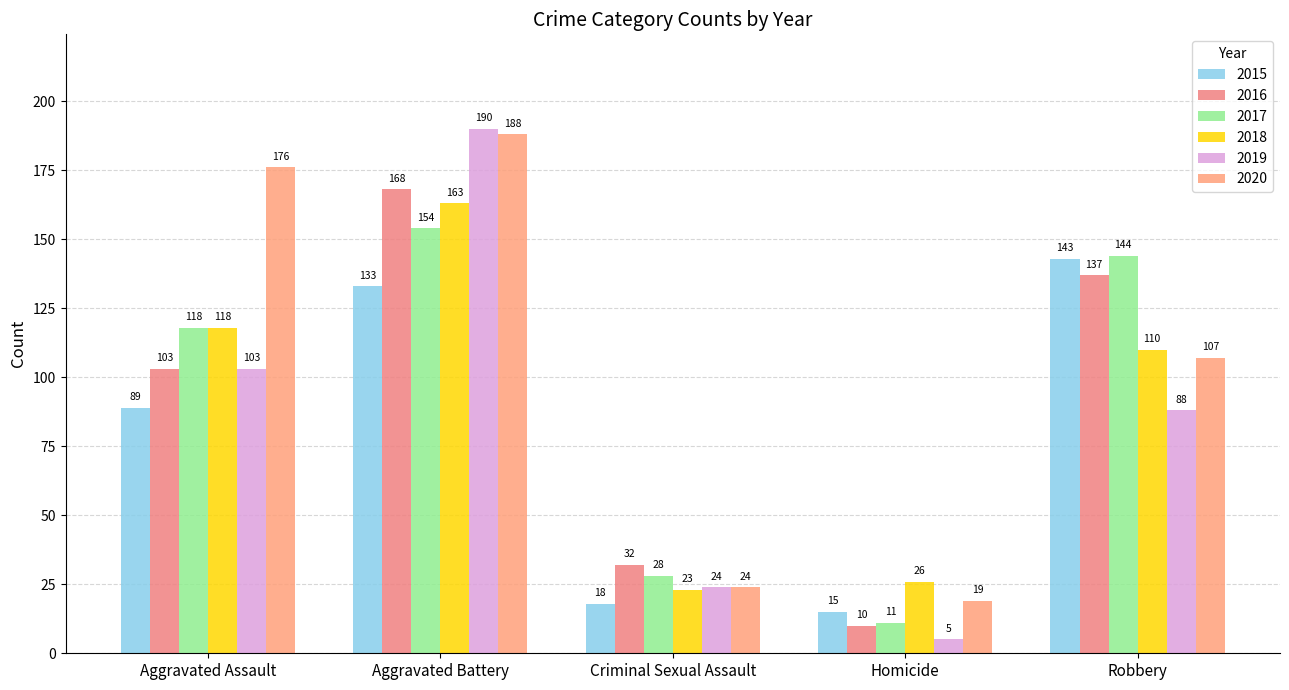

Which series has the largest total across all categories?

2020